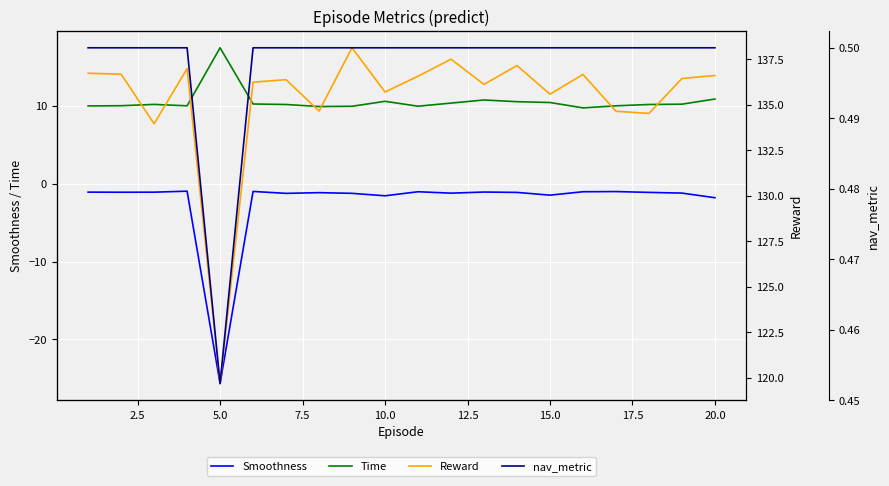

True or false: Smoothness and Time intersect in this chart.

False